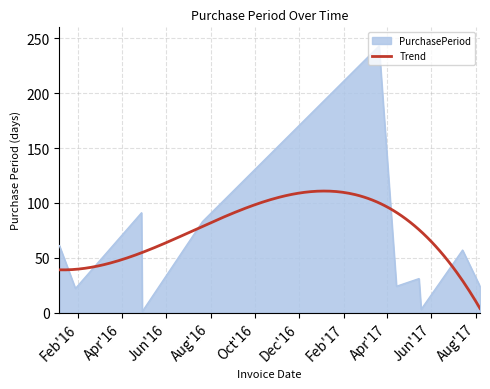

What is the ratio of the value at 2017-03-21 to the value at 2017-05-15?

7.8